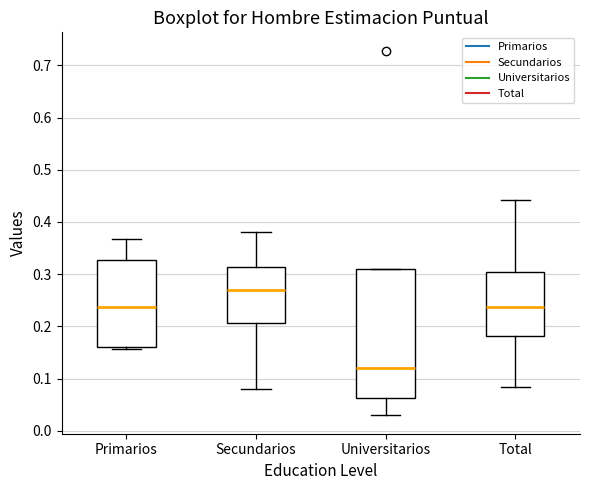

Reading left to right, read every box against the y-axis: the position of its median line, the range the box covers, and the ends of its whiskers. The values are not printed on the chart, so give them approximately, as read against the axis.

Primarios: median 0.24, box 0.16 to 0.33, whiskers 0.16 (just below the box's lower edge) to 0.37
Secundarios: median 0.27, box 0.21 to 0.31, whiskers 0.08 to 0.38
Universitarios: median 0.12, box 0.06 to 0.31, whiskers 0.03 to 0.31
Total: median 0.24, box 0.18 to 0.30, whiskers 0.08 to 0.44